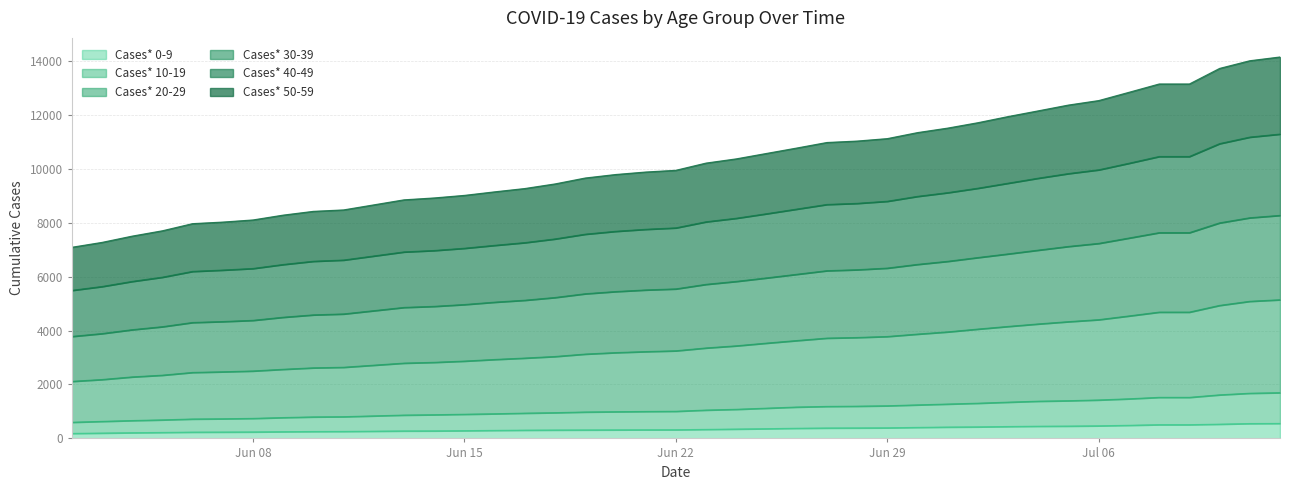

What is the maximum value for Cases* 0-9?

556